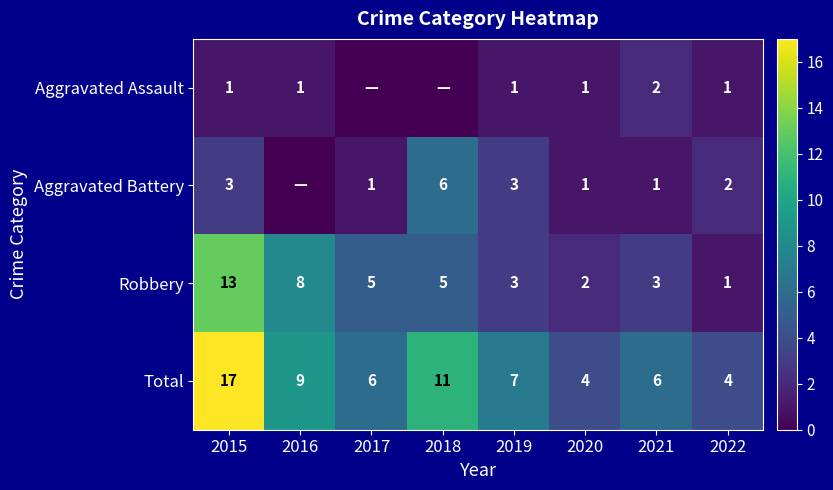

Count the number of categories in the chart.

8